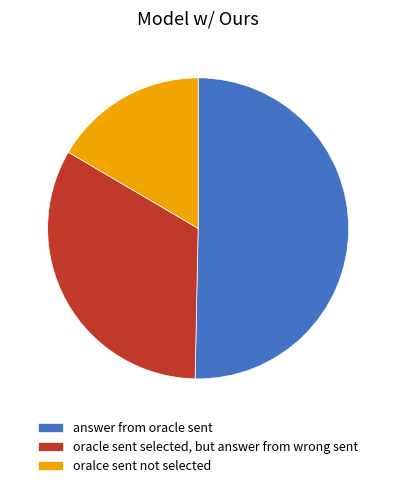

Is the sum of oracle sent selected, but answer from wrong sent and answer from oracle sent greater than half?

Yes